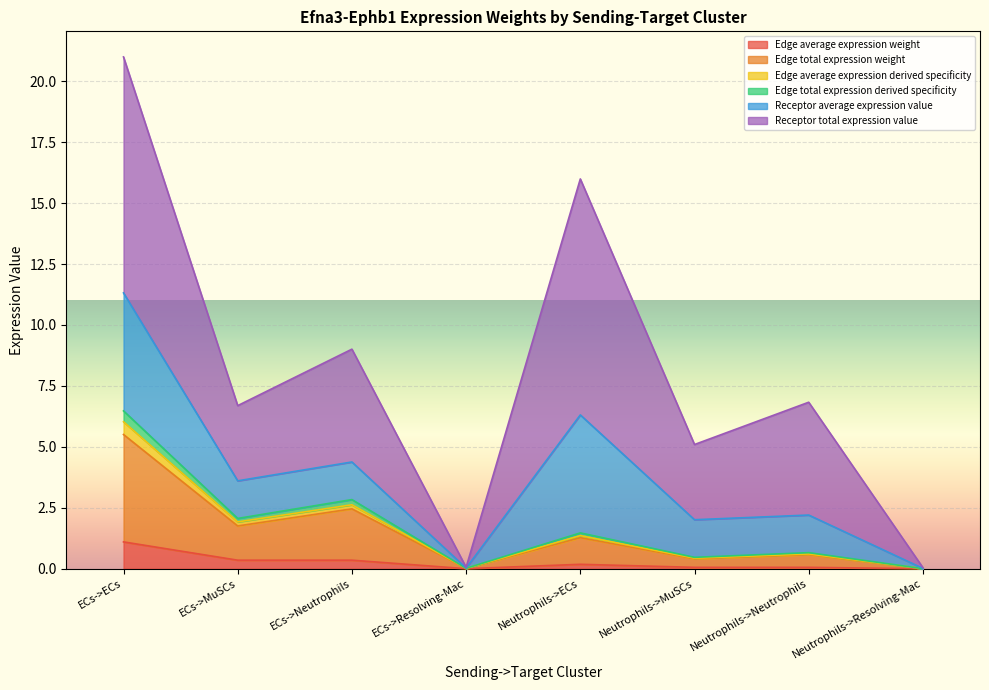

At which category is the sum across all series the highest?

ECs->ECs